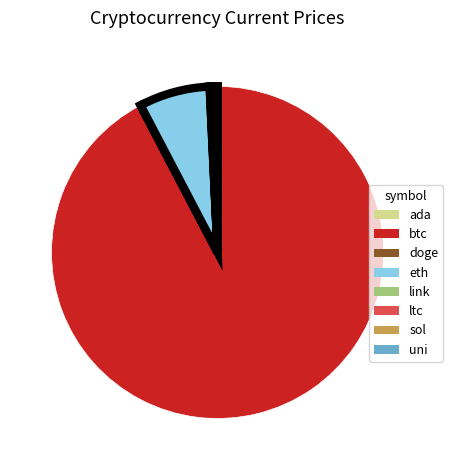

Which category has the biggest portion of the pie?

btc